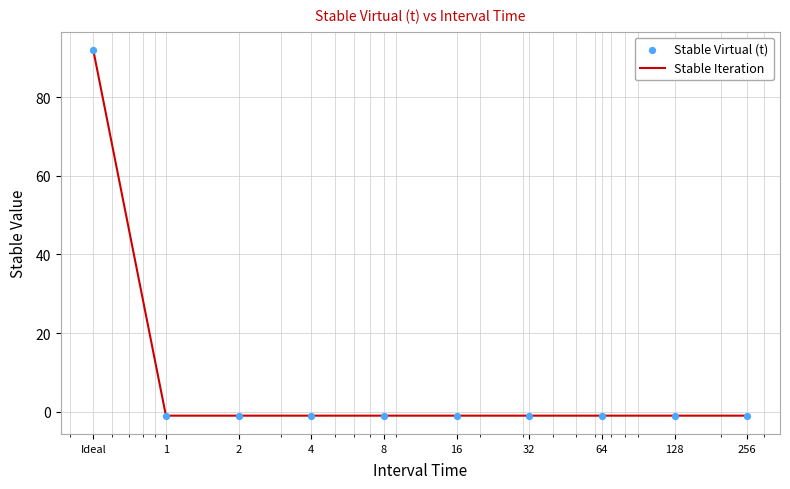

What is the greatest value displayed?

92